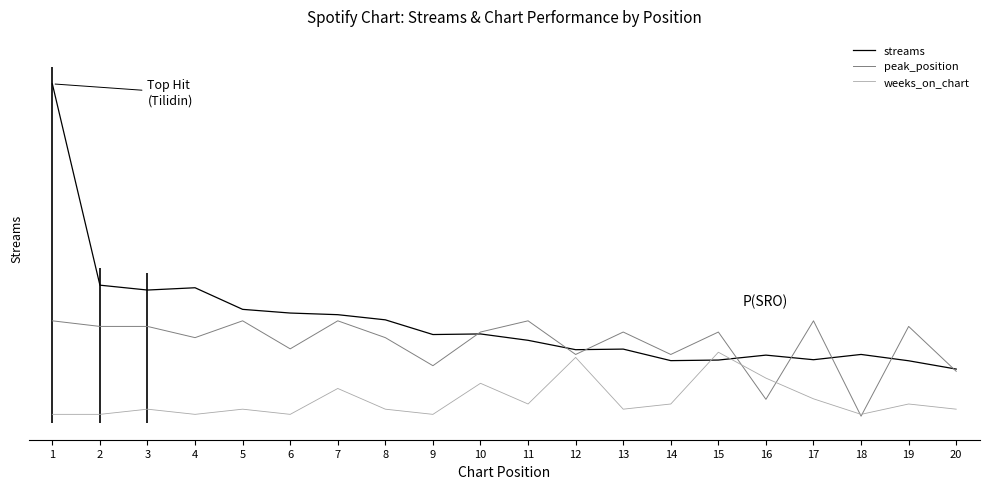

What are all the series names shown in the legend?

streams, peak_position, weeks_on_chart